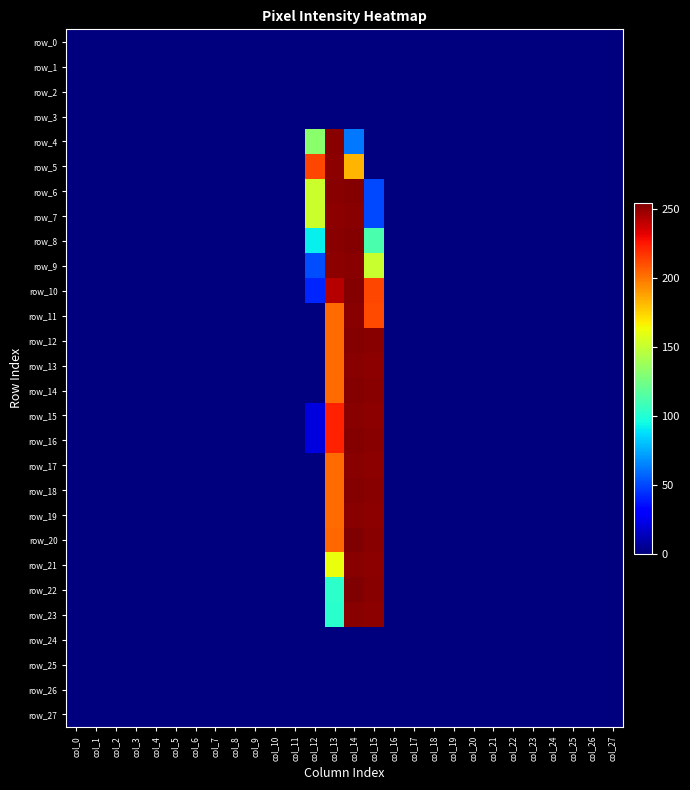

How many values in row_23 are above zero?

3